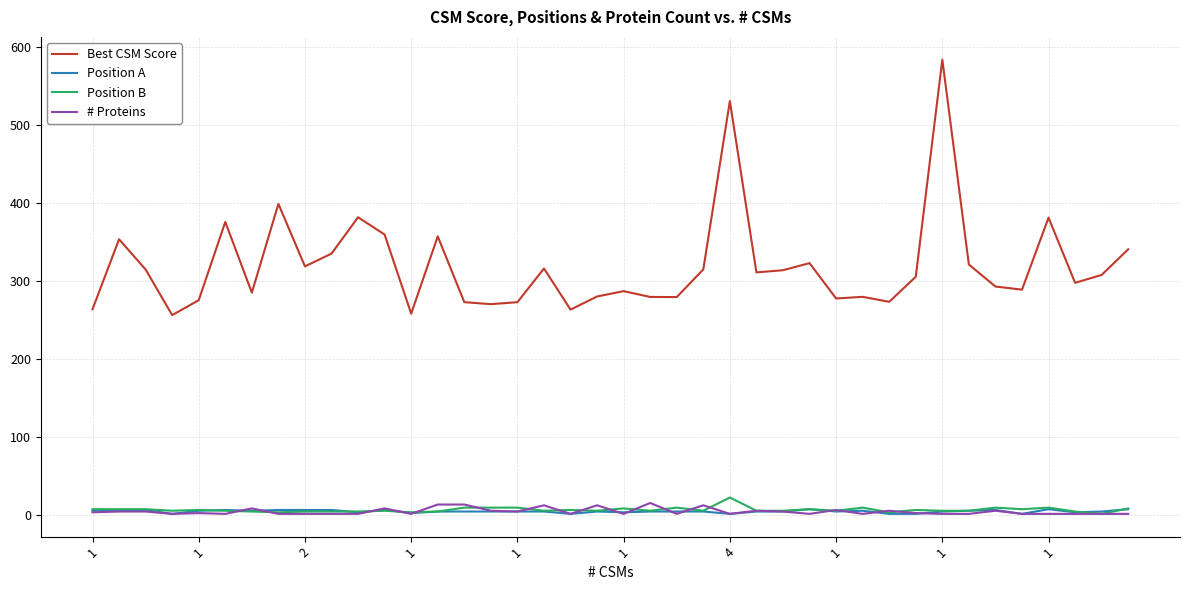

True or false: # Proteins and Best CSM Score intersect in this chart.

False